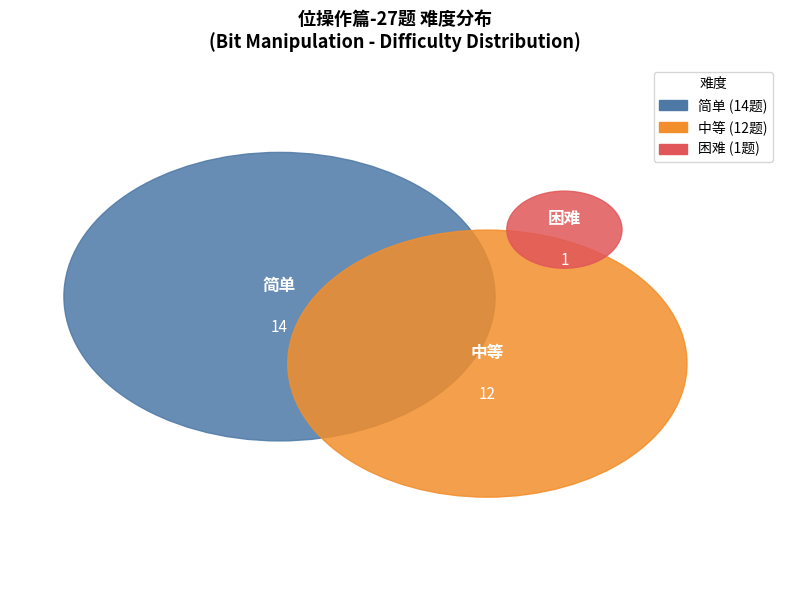

Is there any slice that represents more than half of the pie?

Yes